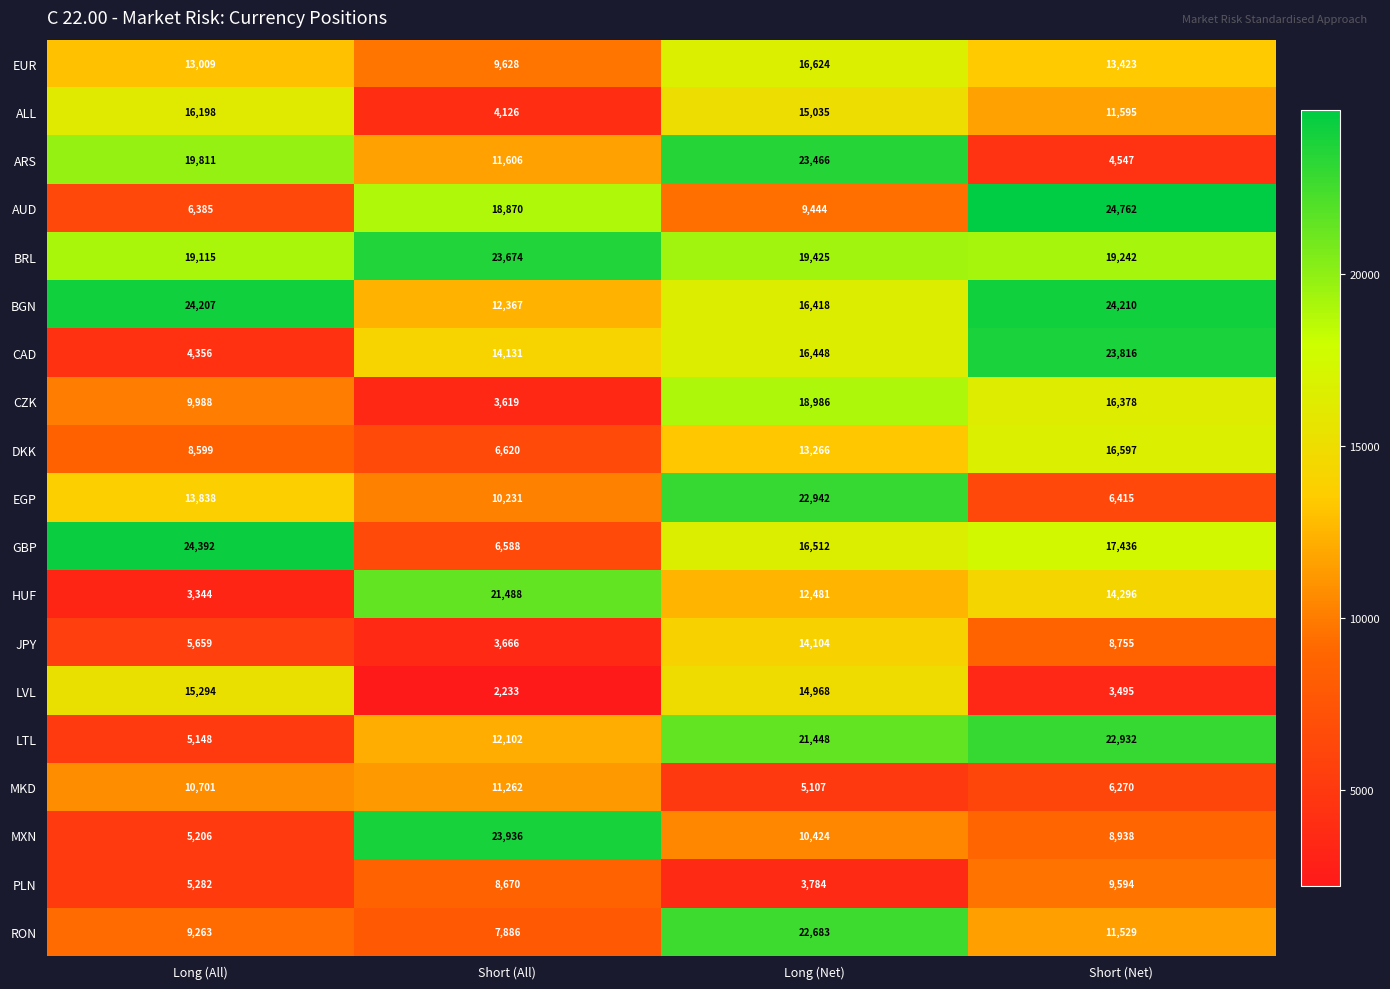

Where does the MXN series first go above 10424?

Short (All)